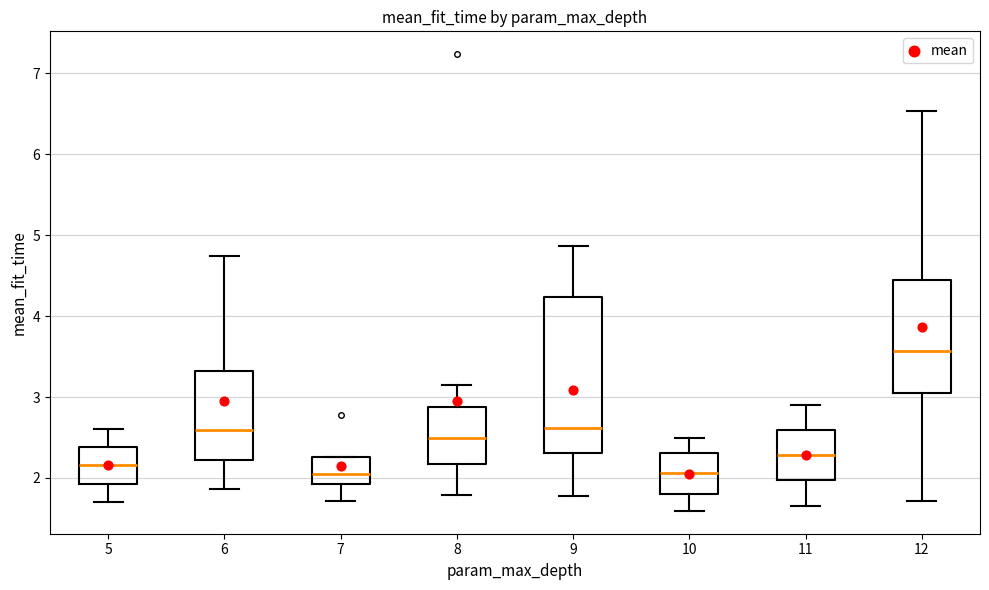

Which box has the highest median line?

12